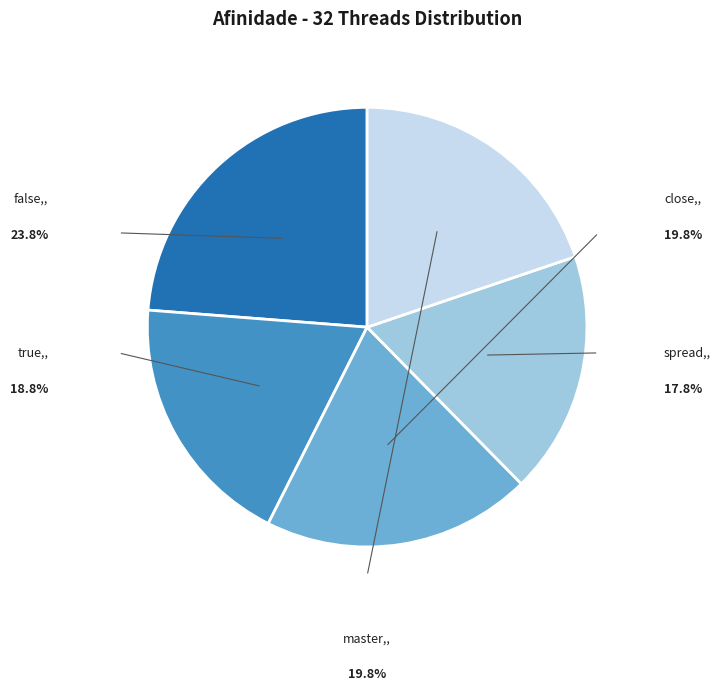

The spread slice represents 29% of the pie. True or false?

False